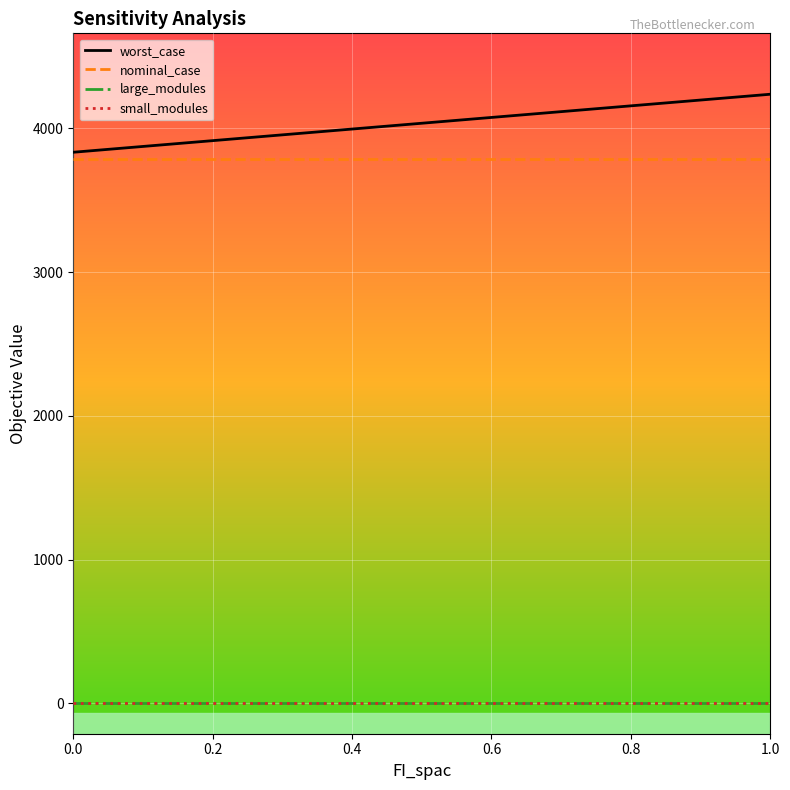

Which series has the largest range (max minus min)?

worst_case